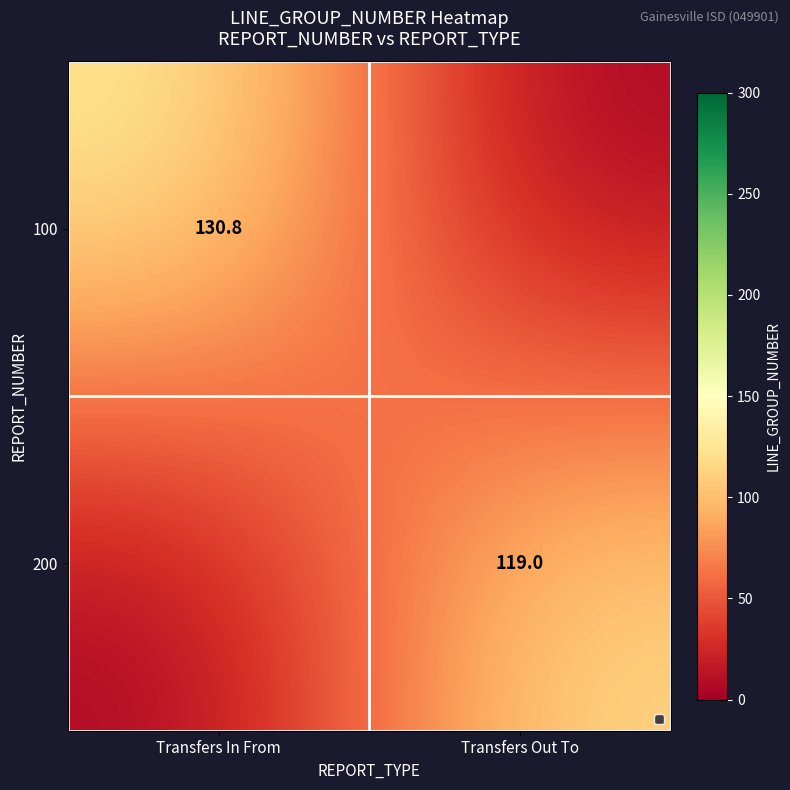

True or false: 200 has a value of 119.0 at Transfers Out To.

True